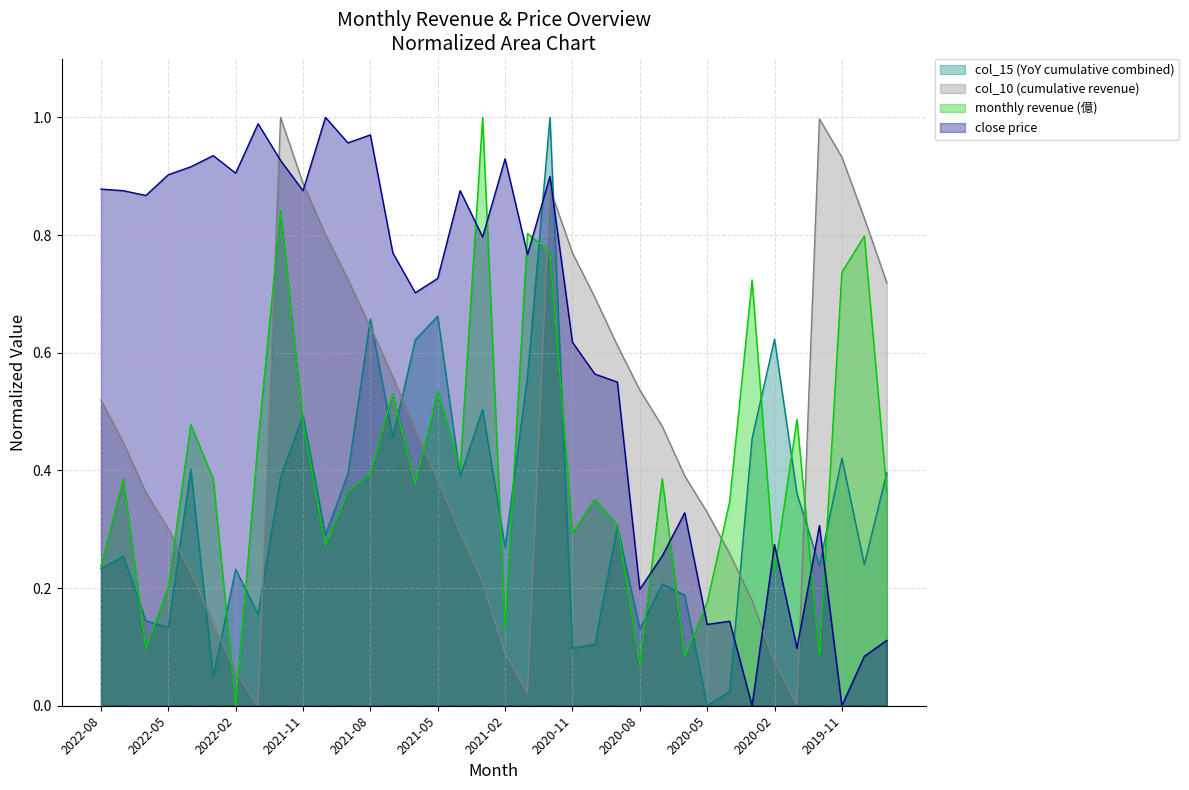

What position from the right is 2020-10?

14